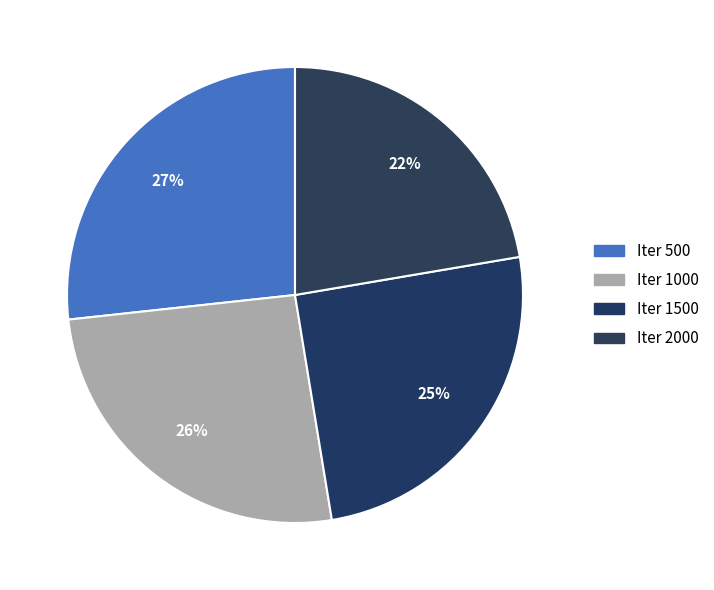

How many segments does this pie chart have?

4